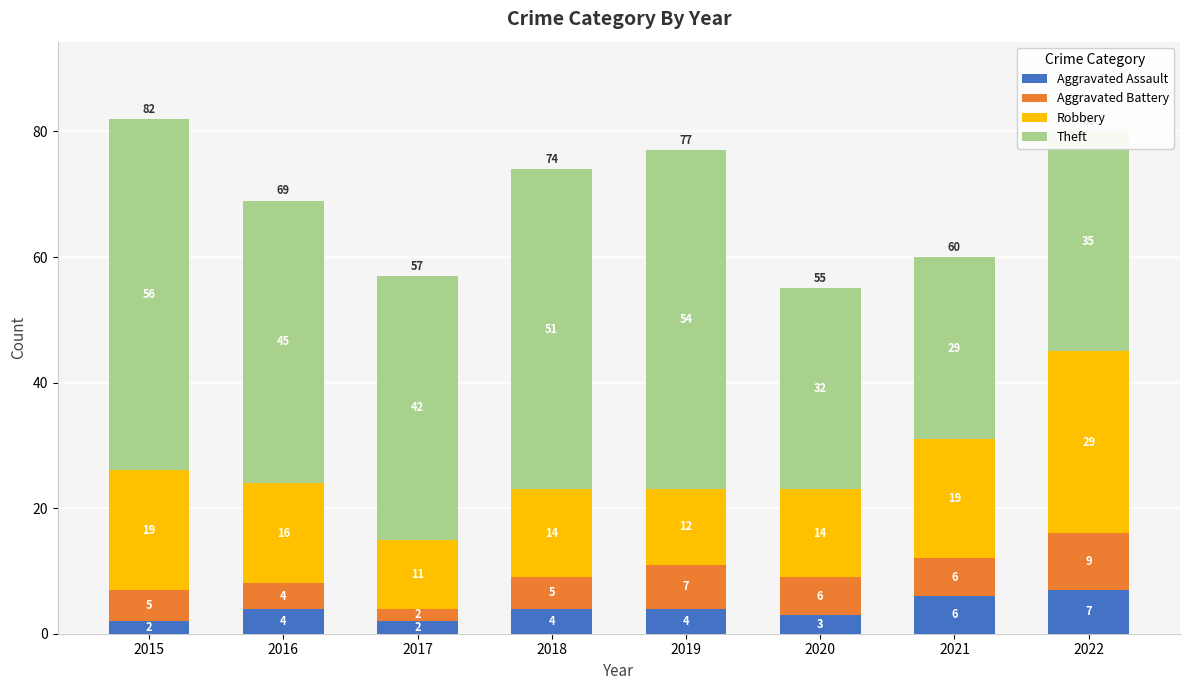

How many Aggravated Assault values are between 3 and 6?

5